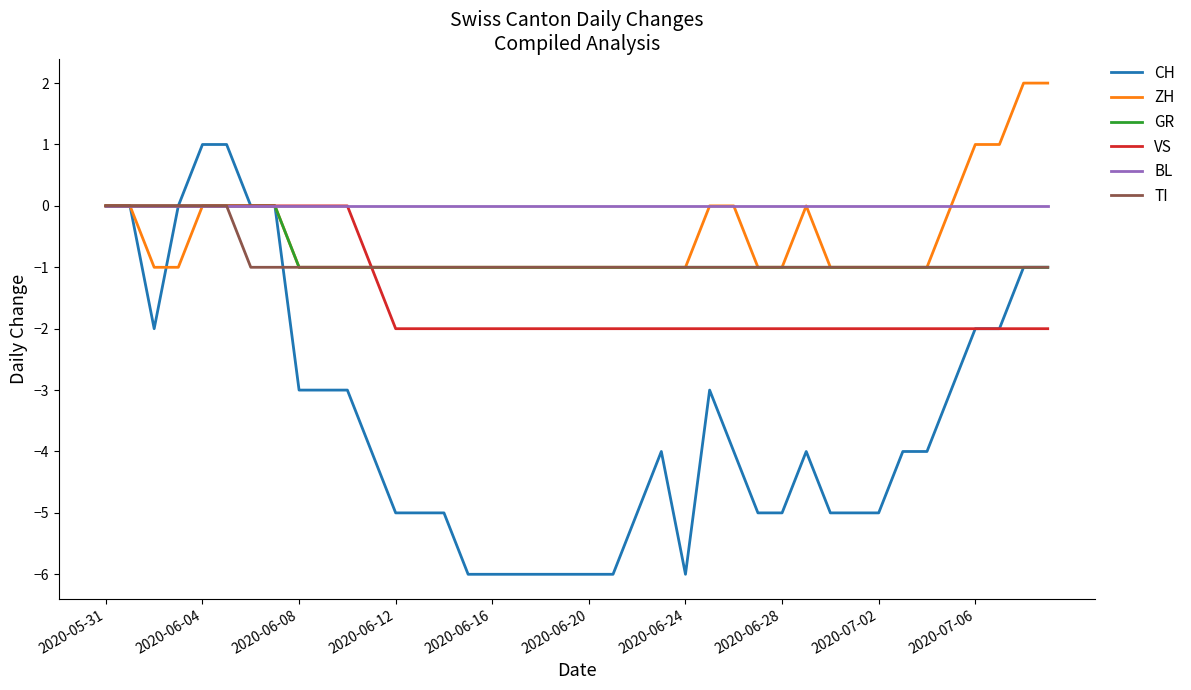

What is the smallest value displayed?

-6